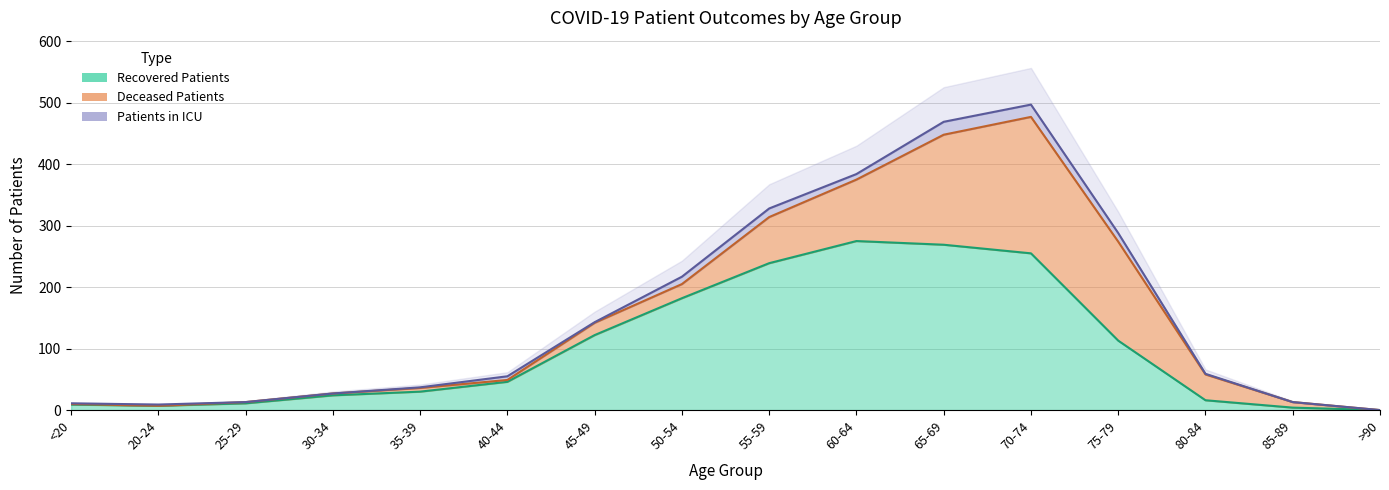

What is the label of the 6th point from the left?

40-44